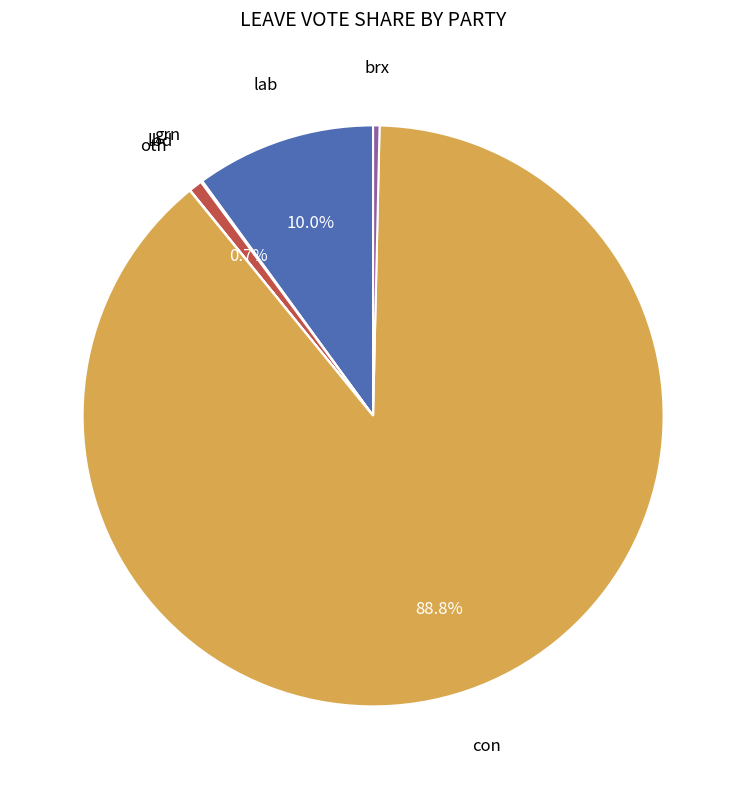

Does any single category account for the majority?

Yes